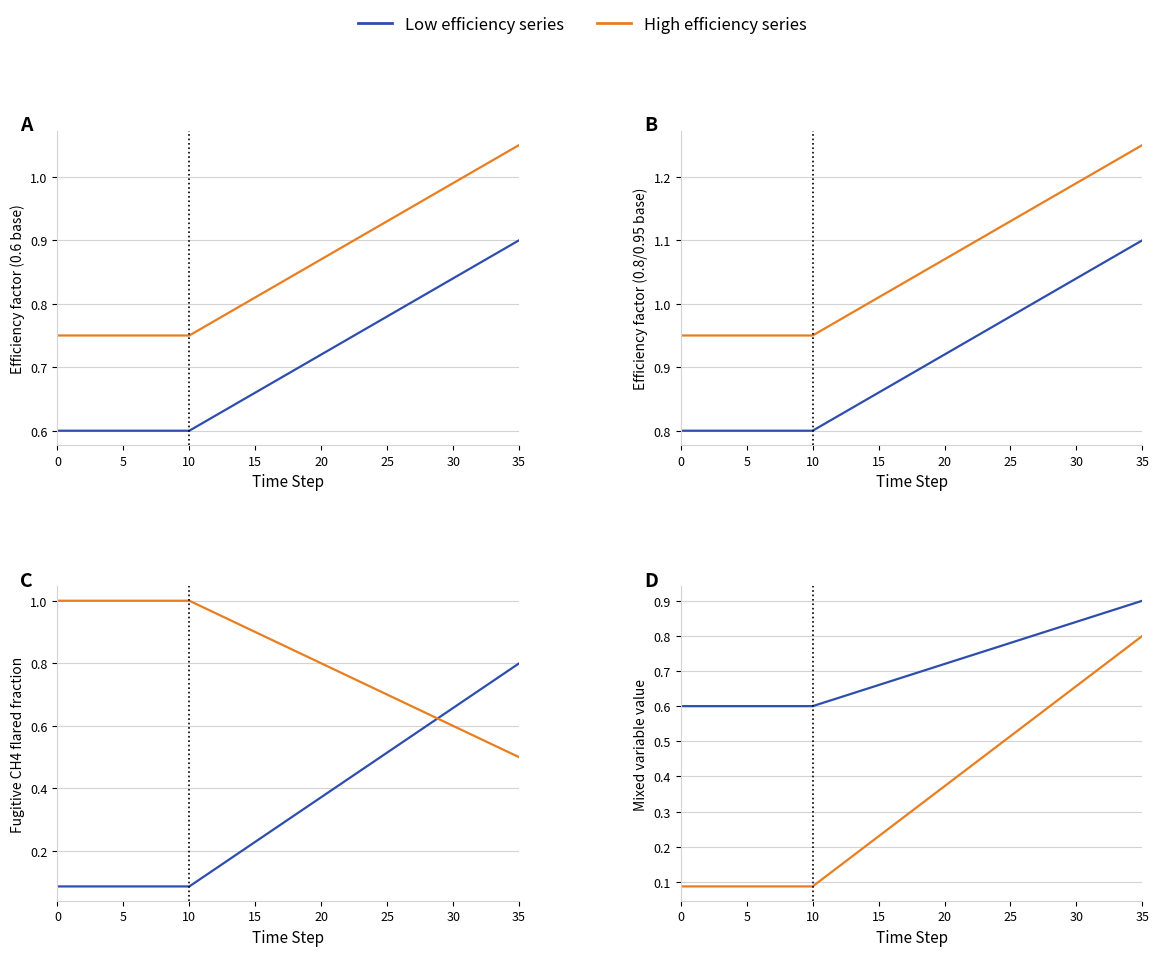

What is the greatest value displayed?

1.2